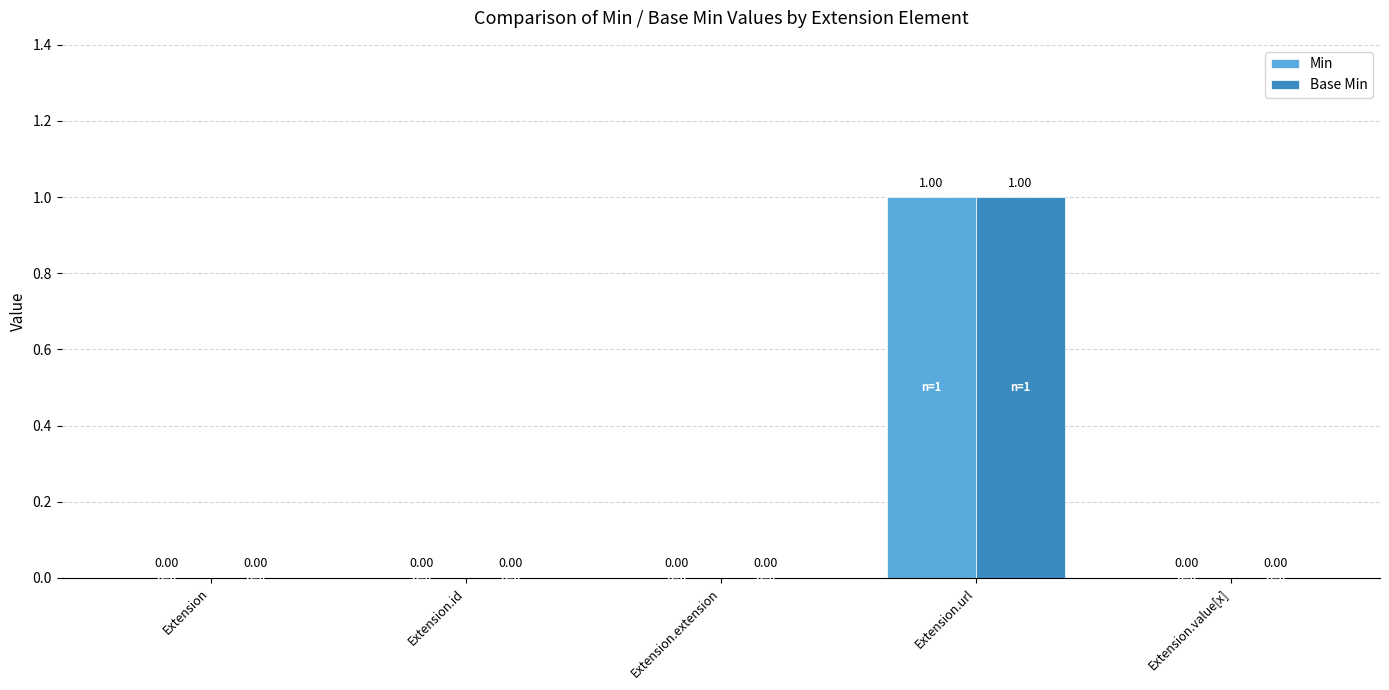

Count the Min values in the range 0 to 1.

5